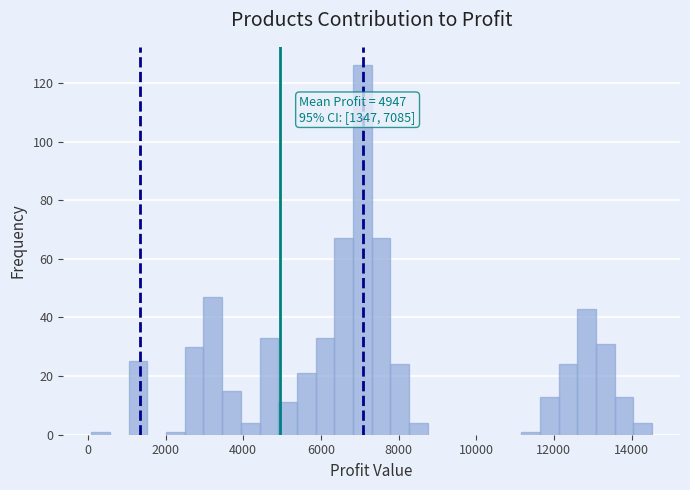

Read against the x-axis, roughly where is the centre of the tallest bar?

7000